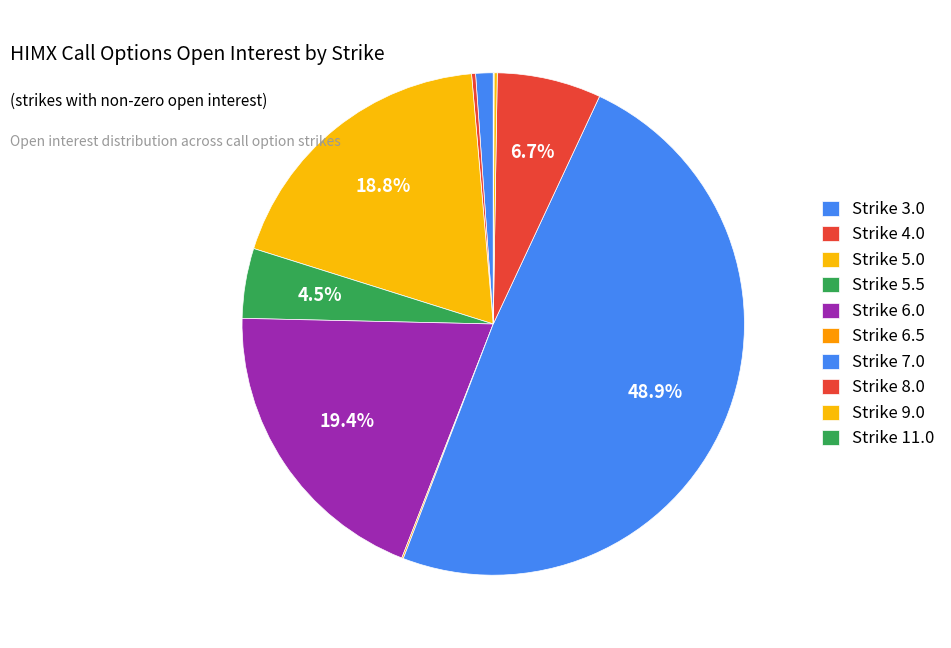

Is there any slice that represents more than half of the pie?

No